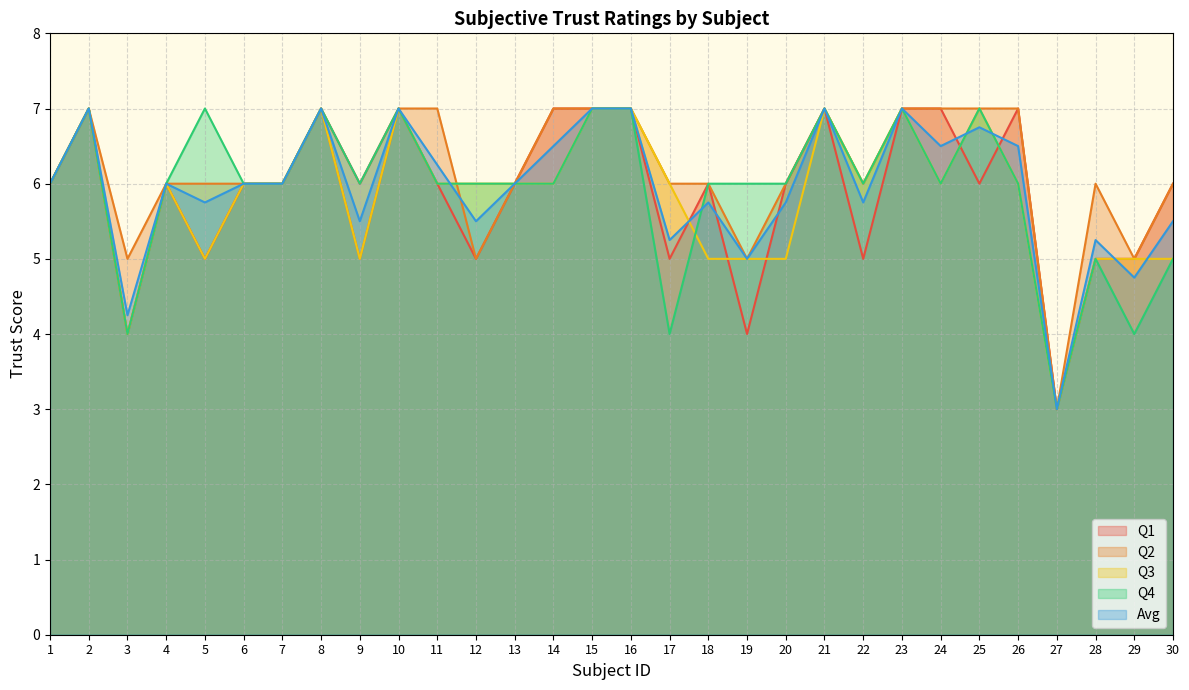

At which category is the sum across all series the highest?

2